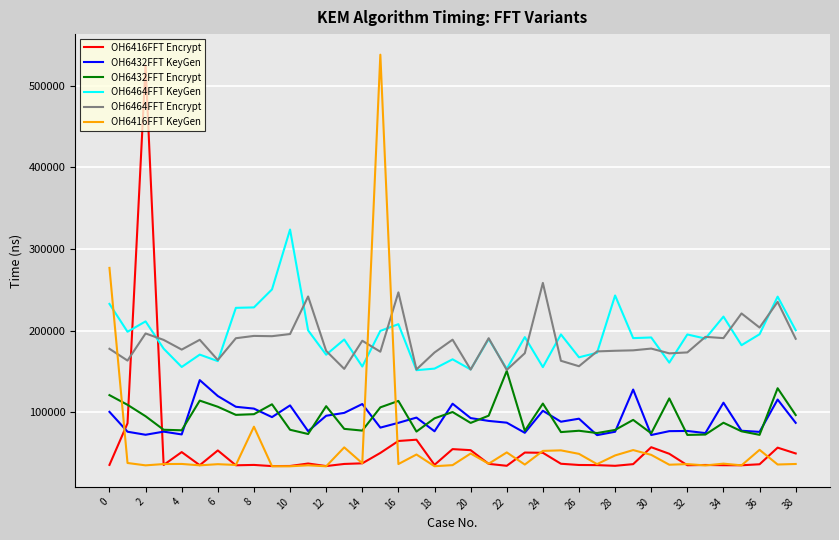

True or false: OH6432FFT KeyGen and OH6464FFT Encrypt intersect in this chart.

False